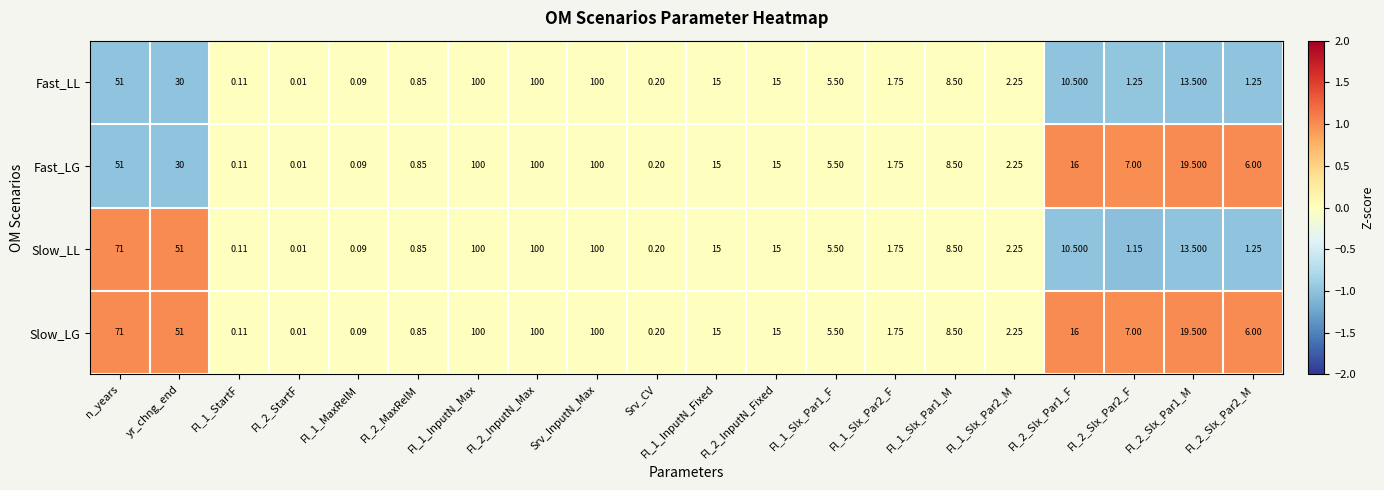

List the series in order of their overall mean, lowest first.

Fast_LL, Fast_LG, Slow_LL, Slow_LG